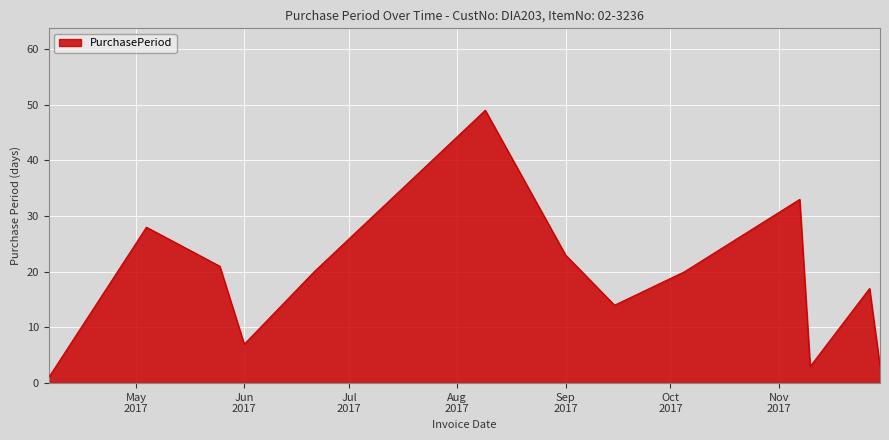

True or false: there are more than 0 points higher than both neighbors.

True